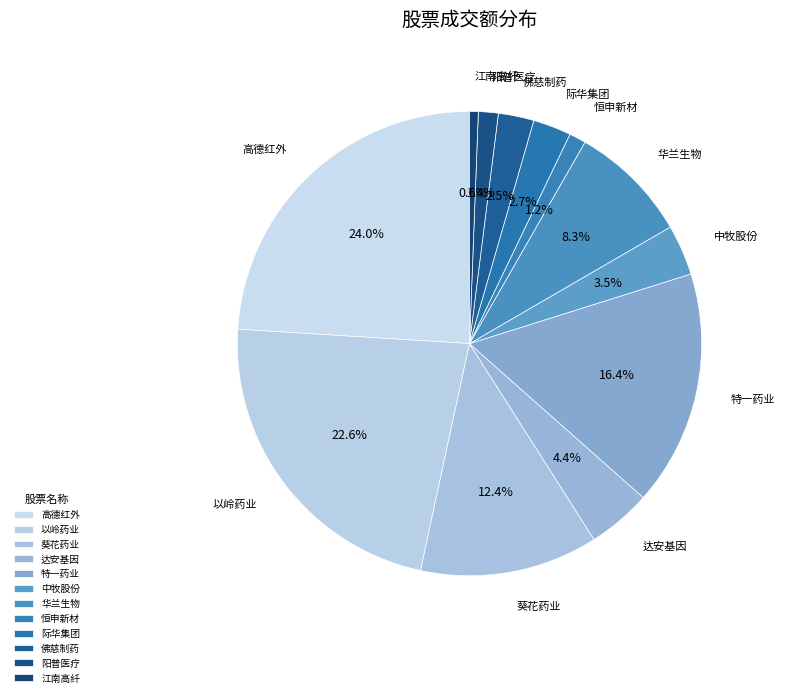

Is the sum of 华兰生物 and 特一药业 greater than half?

No